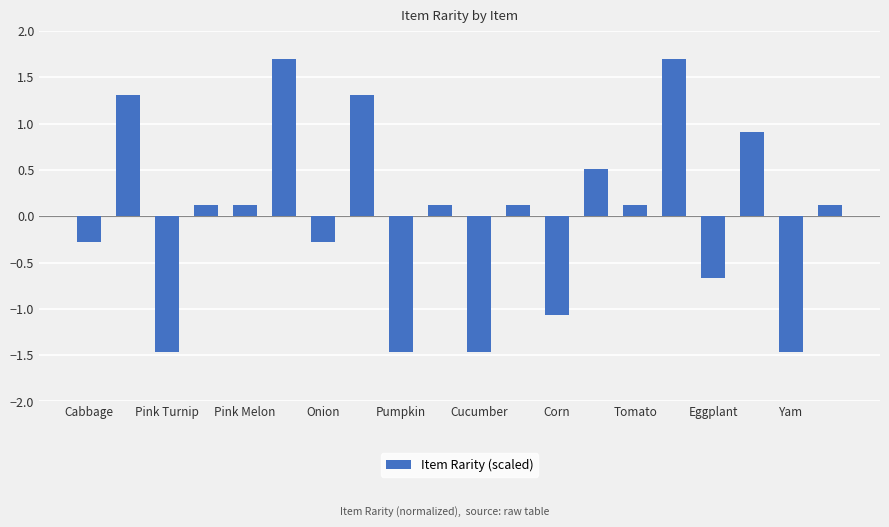

Are the bars horizontal?

No